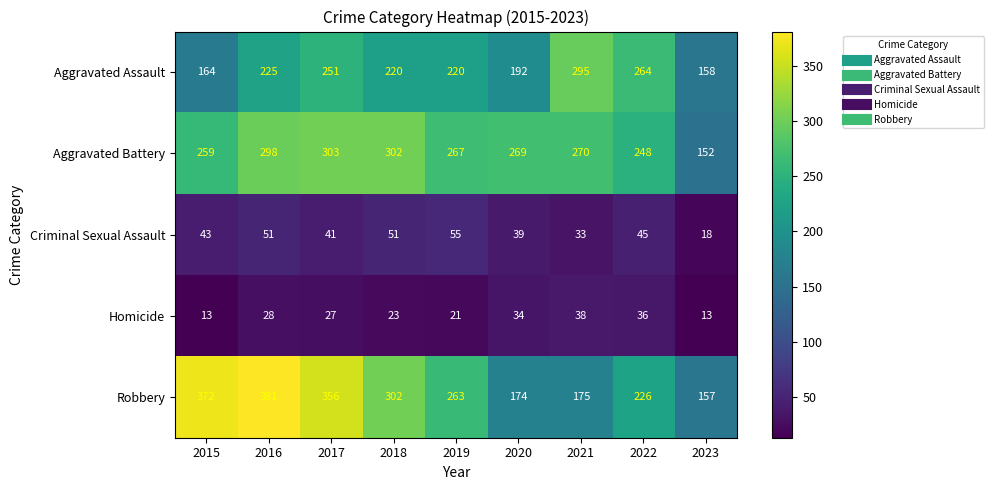

Which category has the highest value across all series?

2016